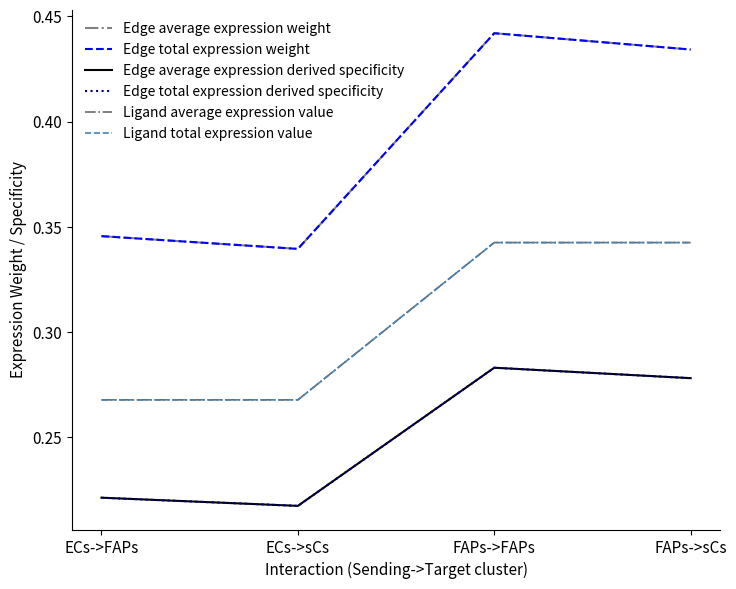

Does the chart have visible grid lines?

No